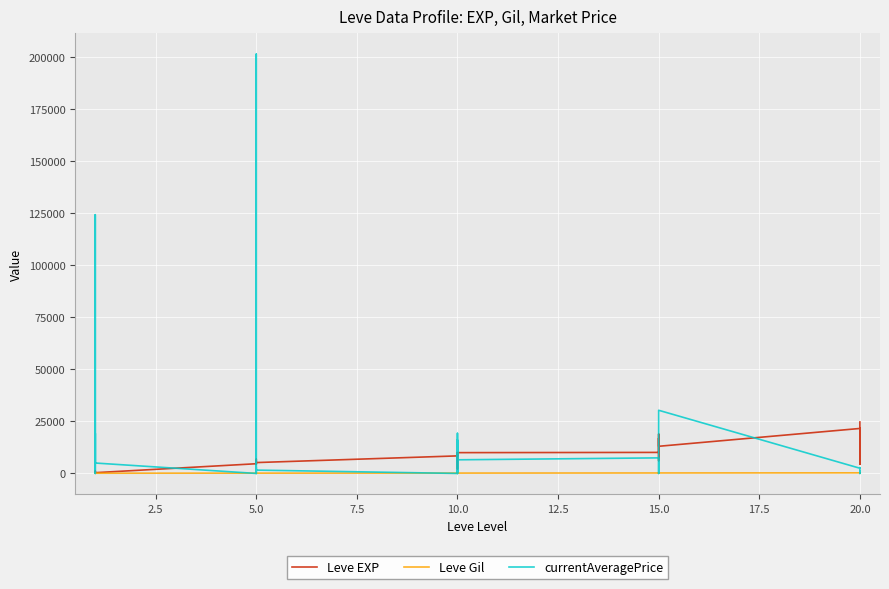

How many data points in Leve EXP are less than 6840?

15